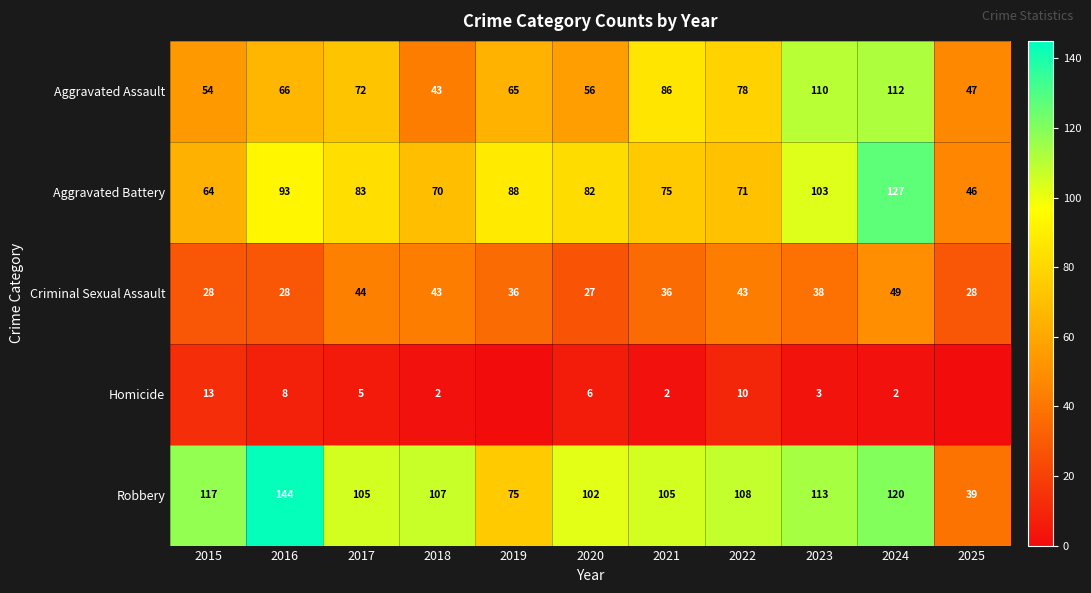

The Criminal Sexual Assault series shows 60 at 2021. True or false?

False